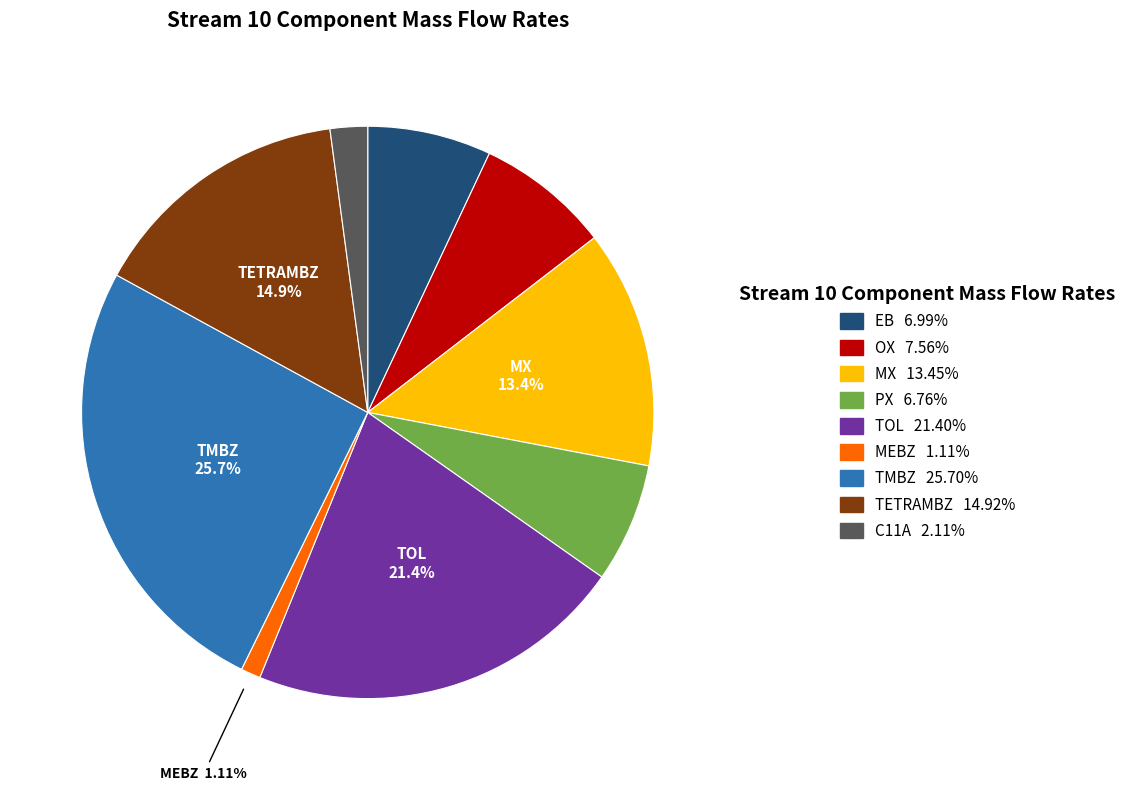

What percentage is the MX slice, to the nearest percent?

13%